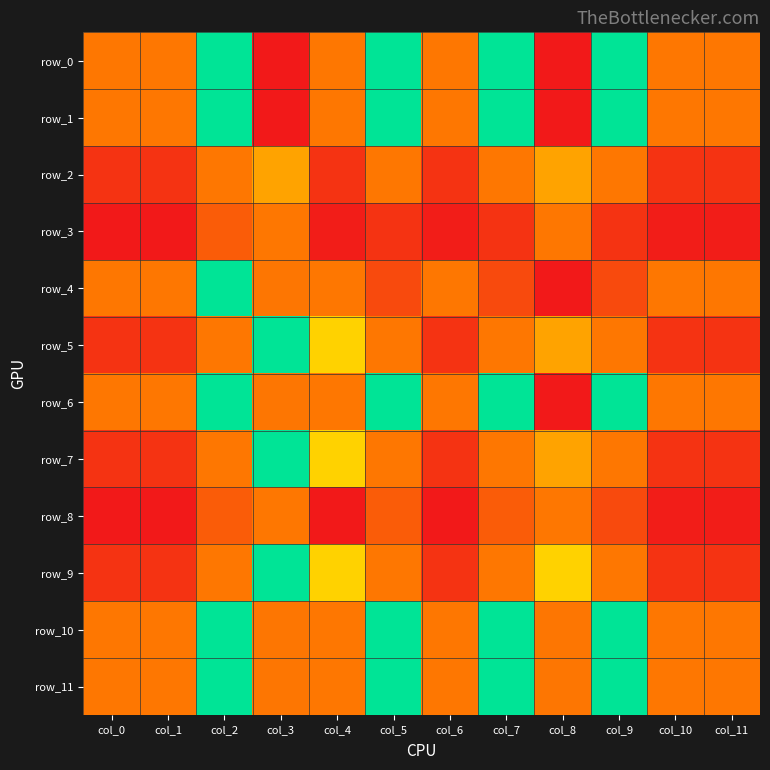

What is the total value across all series at col_3?

27.9